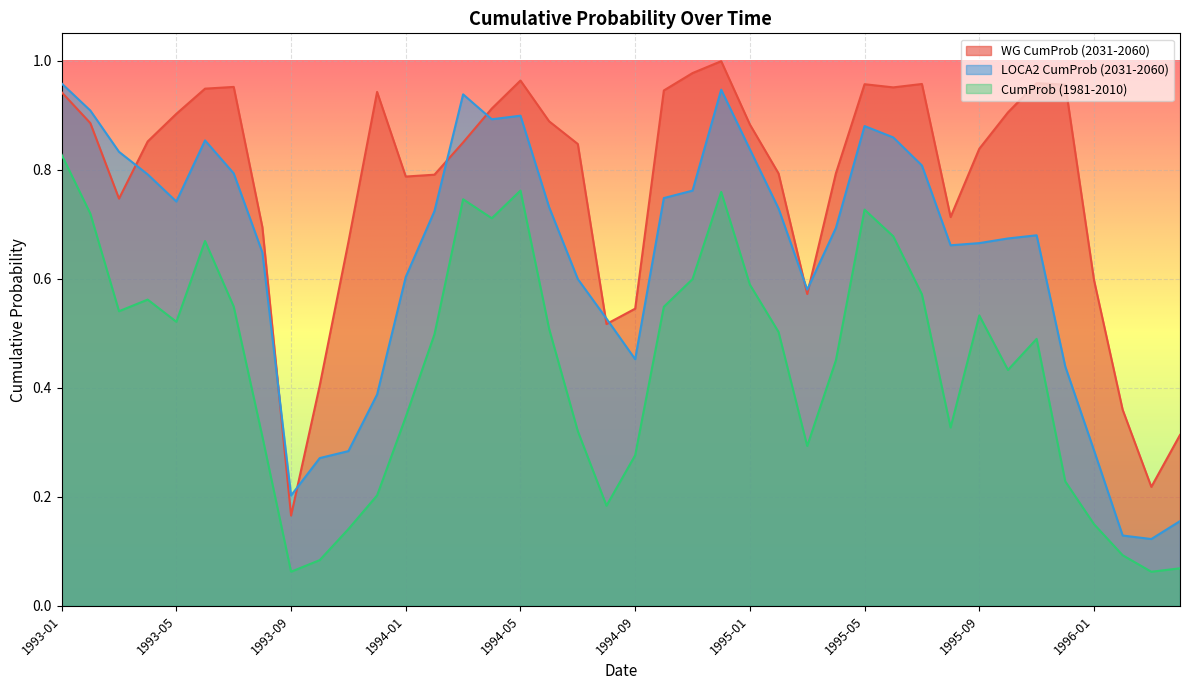

True or false: CumProb (1981-2010) has a value of 1.1 at 1993-06.

False